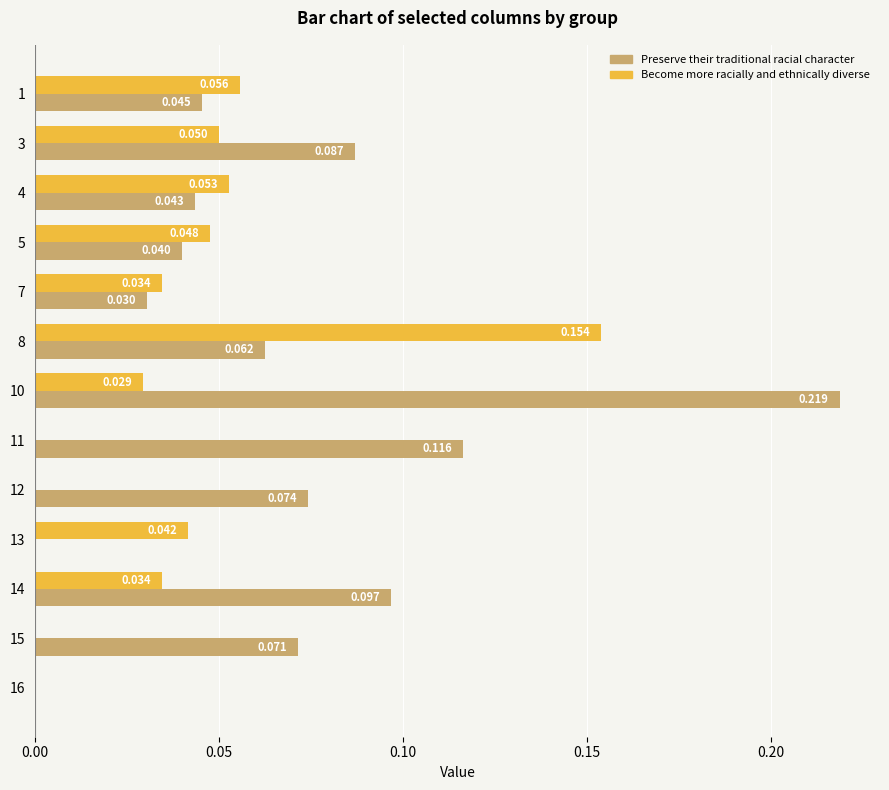

Is the value of Preserve their traditional racial character at 10 greater than the value of Become more racially and ethnically diverse at 14?

Yes